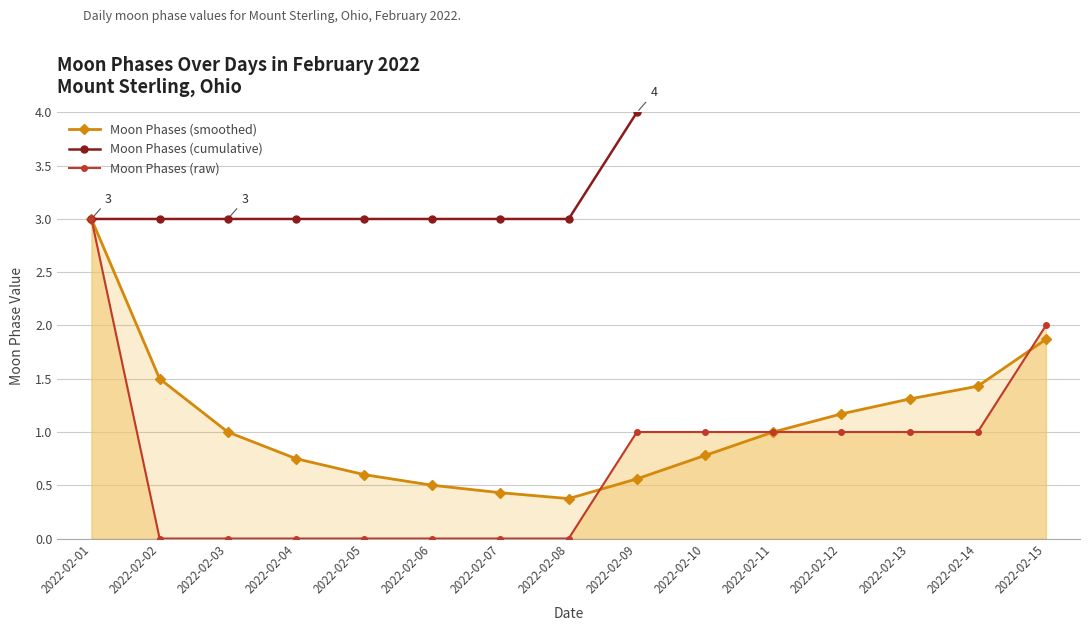

List the series in order of their peak value, highest first.

Moon Phases (cumulative), Moon Phases (smoothed), Moon Phases (raw)